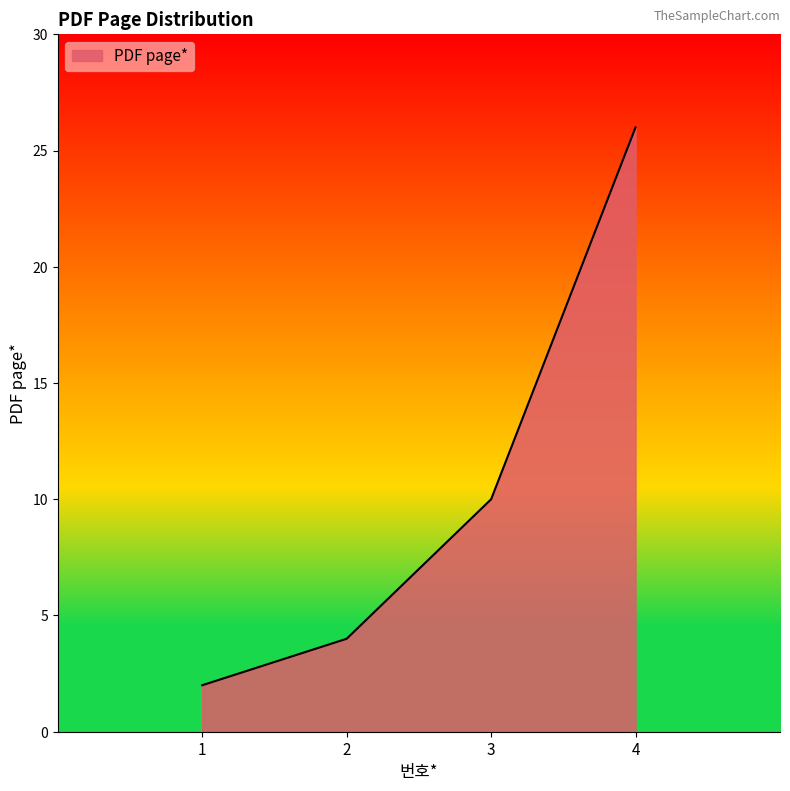

True or false: the data shows 3 at 1.

False